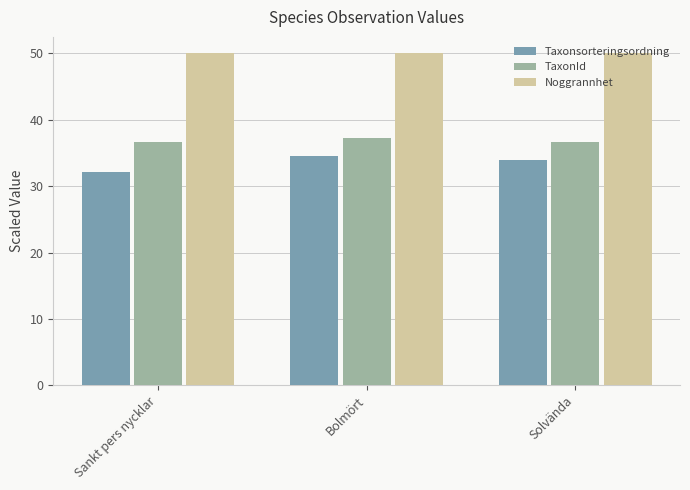

Rank the series by their maximum value, from lowest to highest.

Taxonsorteringsordning, TaxonId, Noggrannhet